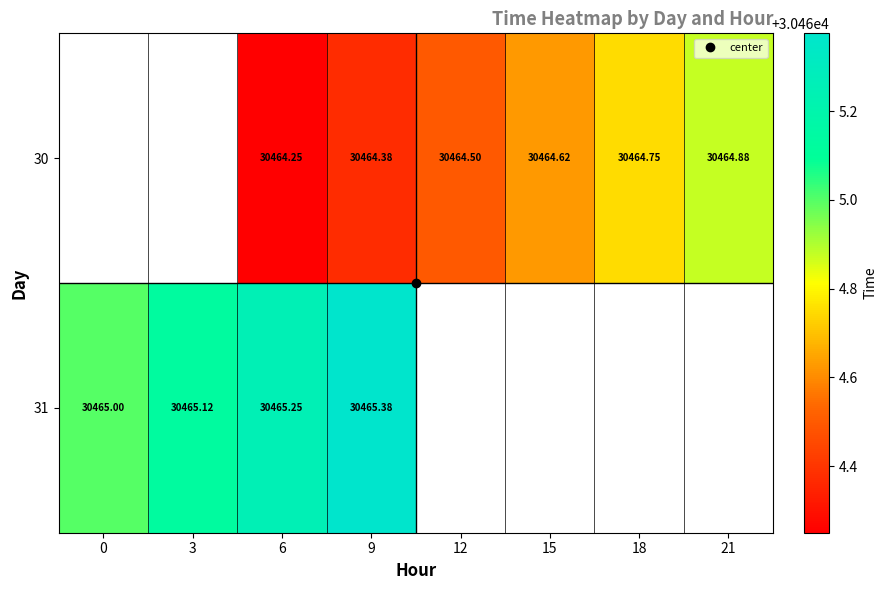

List the series in order of their peak value, highest first.

30, 31